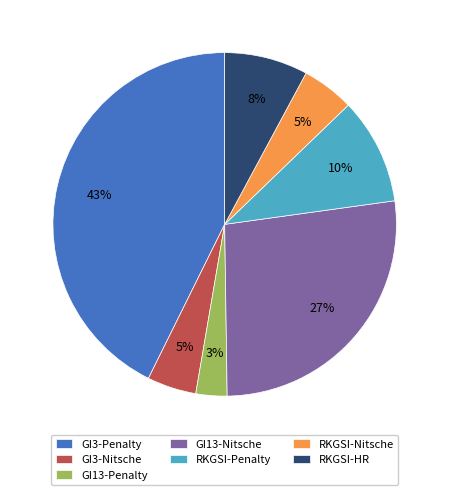

How many slices are in this pie chart?

7